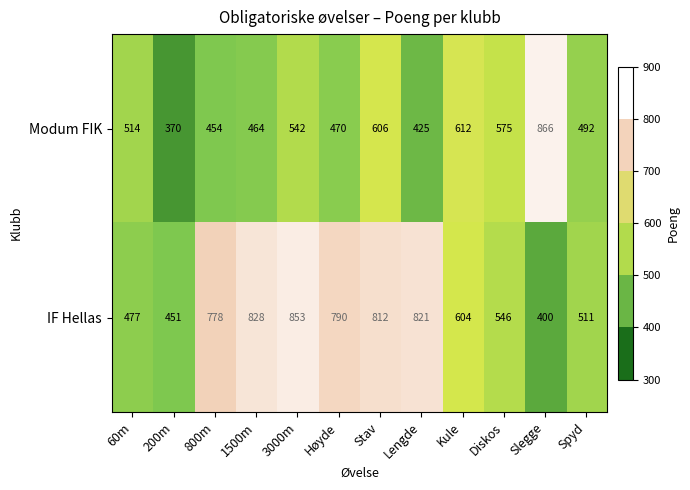

Which series has the widest spread of values?

Modum FIK